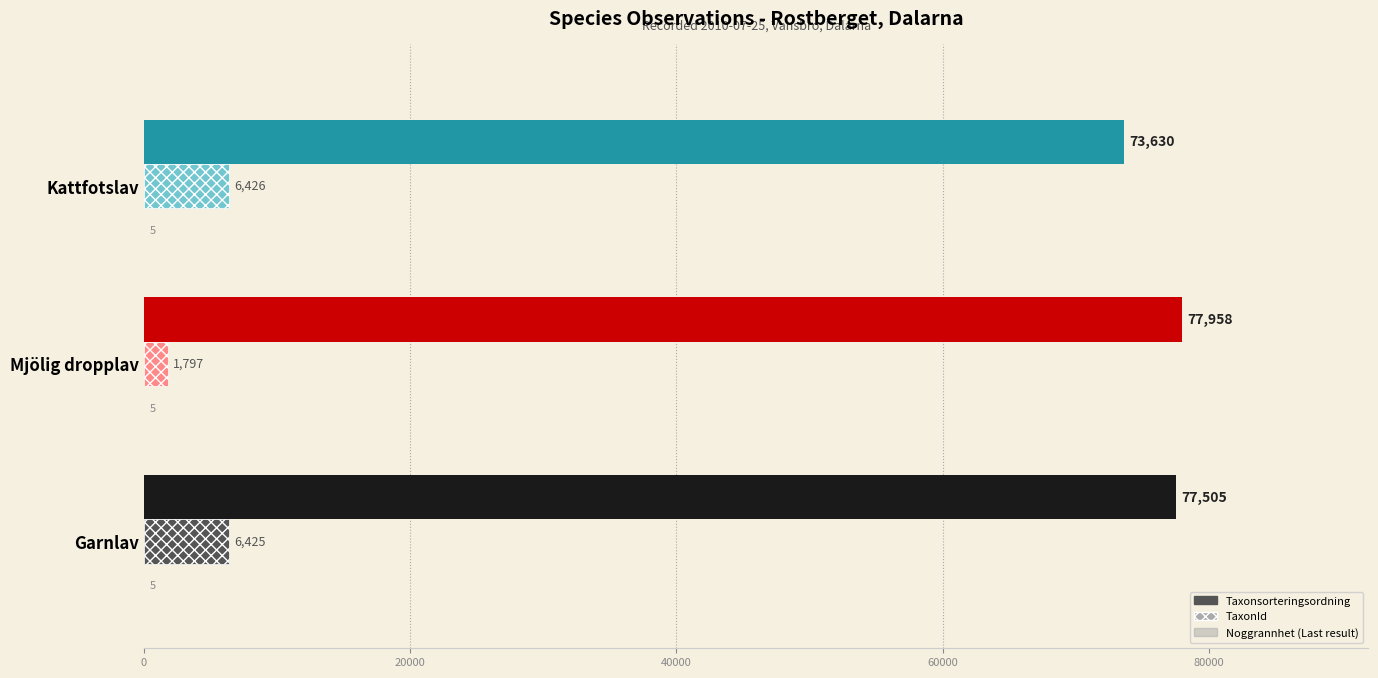

What is the greatest value displayed?

77958